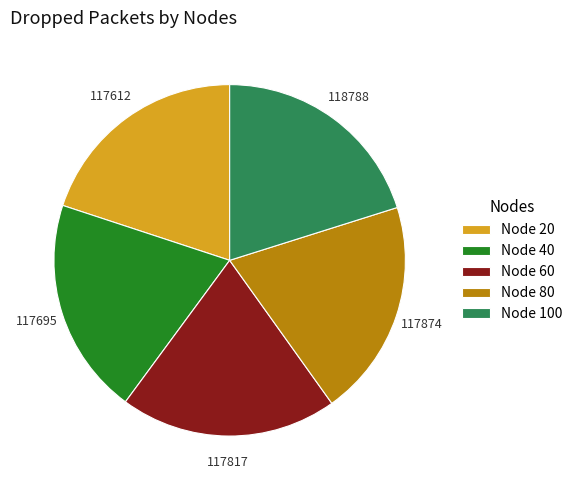

What is the ratio of the value at Node 20 to the value at Node 80?

1.0